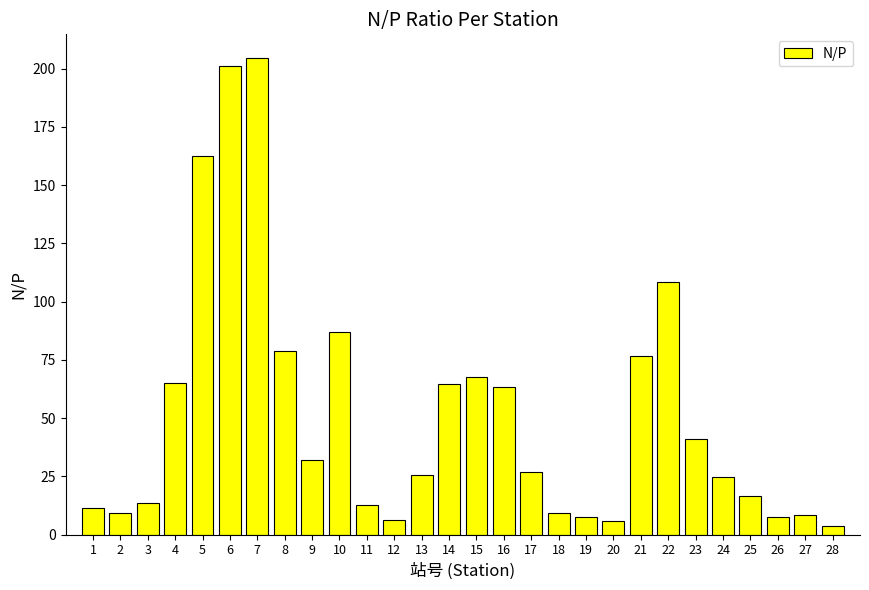

Where is the data nearest to the value 104?

22